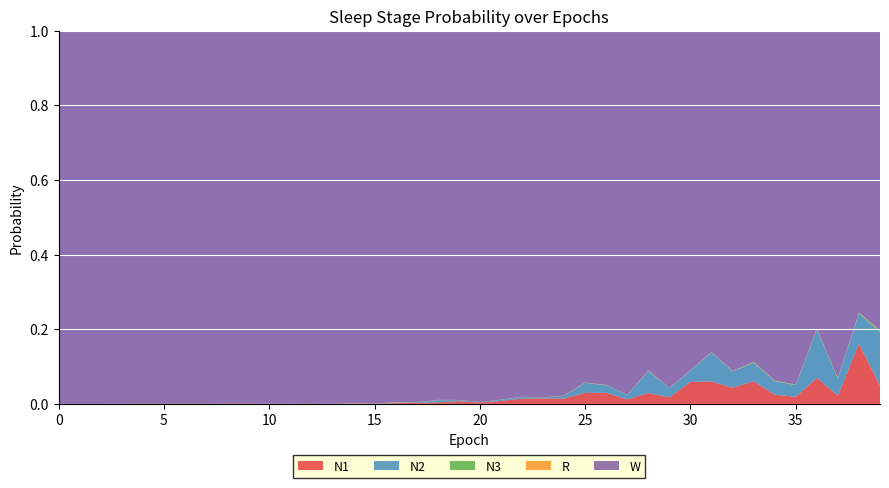

Reading right to left, transcribe all the data shown in this chart.

N1: 0.0	0.2	0.0	0.1	0.0	0.0	0.1	0.0	0.1	0.1	0.0	0.0	0.0	0.0	0.0	0.0	0.0	0.0	0.0	0.0	0.0	0.0	0.0	0.0	0.0	0.0	0.0	0.0	0.0	0.0	0.0	0.0	0.0	0.0	0.0	0.0	0.0	0.0	0.0	0.0
N2: 0.1	0.1	0.0	0.1	0.0	0.0	0.0	0.0	0.1	0.0	0.0	0.1	0.0	0.0	0.0	0.0	0.0	0.0	0.0	0.0	0.0	0.0	0.0	0.0	0.0	0.0	0.0	0.0	0.0	0.0	0.0	0.0	0.0	0.0	0.0	0.0	0.0	0.0	0.0	0.0
N3: 0.0	0.0	0.0	0.0	0.0	0.0	0.0	0.0	0.0	0.0	0.0	0.0	0.0	0.0	0.0	0.0	0.0	0.0	0.0	0.0	0.0	0.0	0.0	0.0	0.0	0.0	0.0	0.0	0.0	0.0	0.0	0.0	0.0	0.0	0.0	0.0	0.0	0.0	0.0	0.0
R: 0.0	0.0	0.0	0.0	0.0	0.0	0.0	0.0	0.0	0.0	0.0	0.0	0.0	0.0	0.0	0.0	0.0	0.0	0.0	0.0	0.0	0.0	0.0	0.0	0.0	0.0	0.0	0.0	0.0	0.0	0.0	0.0	0.0	0.0	0.0	0.0	0.0	0.0	0.0	0.0
W: 0.8	0.8	0.9	0.8	0.9	0.9	0.9	0.9	0.9	0.9	1.0	0.9	1.0	0.9	0.9	1.0	1.0	1.0	1.0	1.0	1.0	1.0	1.0	1.0	1.0	1.0	1.0	1.0	1.0	1.0	1.0	1.0	1.0	1.0	1.0	1.0	1.0	1.0	1.0	1.0